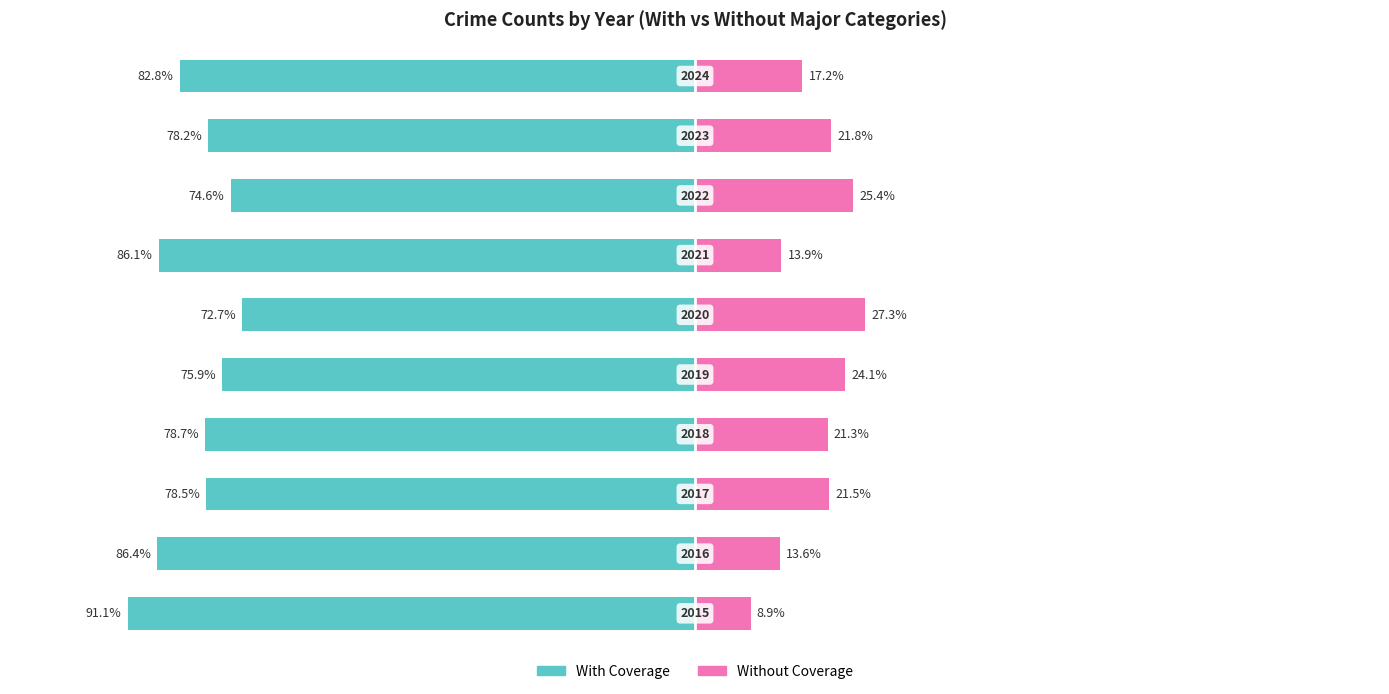

How many values in the Without Coverage series exceed 21?

6